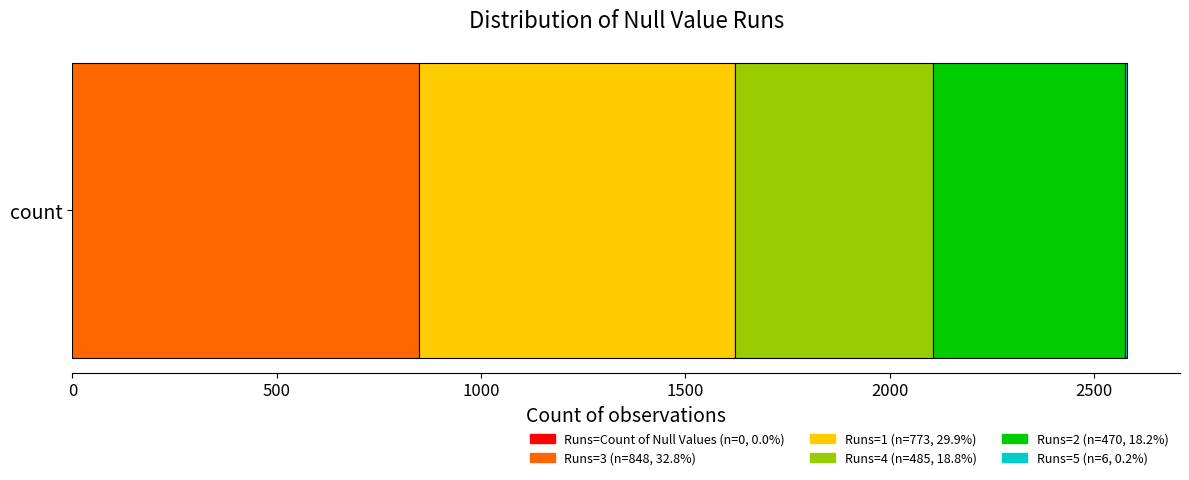

Reading left to right, list all the values displayed in this chart.

count: Count of Null Values=0.0	3=848.0	1=773.0	4=485.0	2=470.0	5=6.0
count_percentage: Count of Null Values=0.0	3=32.8	1=29.9	4=18.8	2=18.2	5=0.2